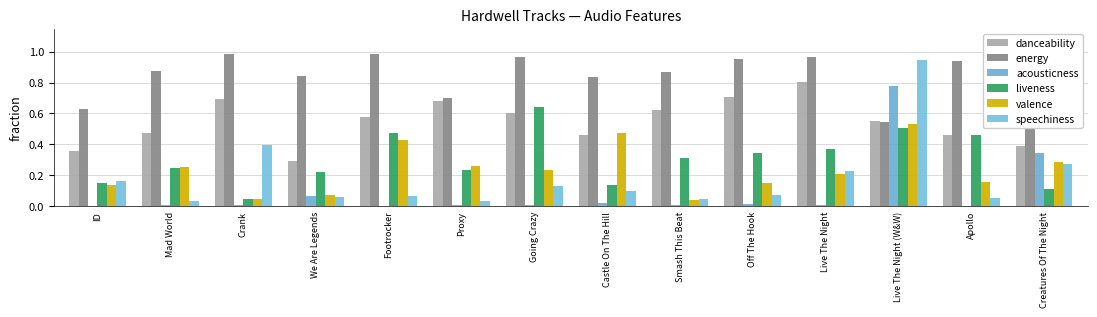

How many groups of bars are there?

14